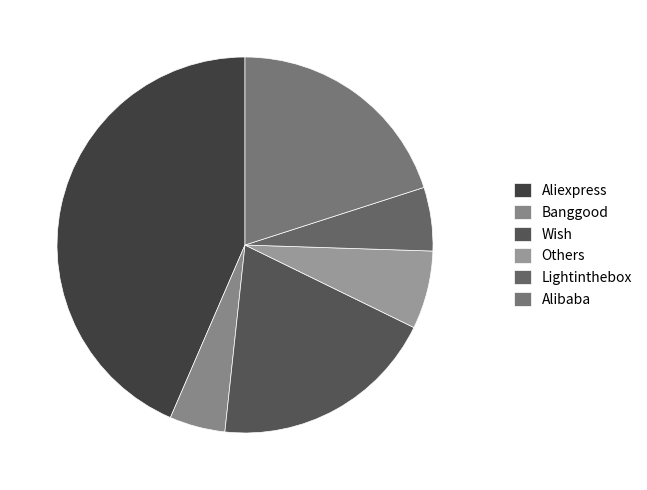

What is the change in value from Aliexpress to Wish?

-51.0